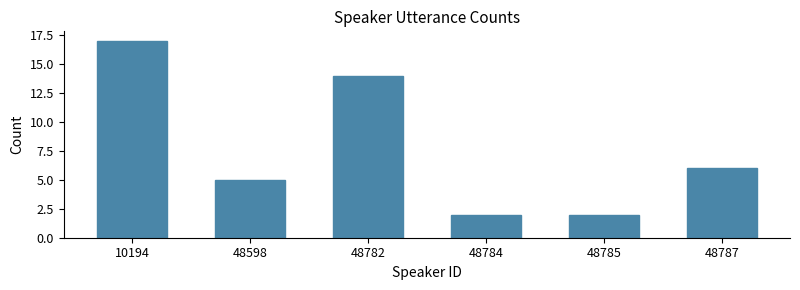

Reading left to right, what are all the values shown in this chart?

10194=17	48598=5	48782=14	48784=2	48785=2	48787=6